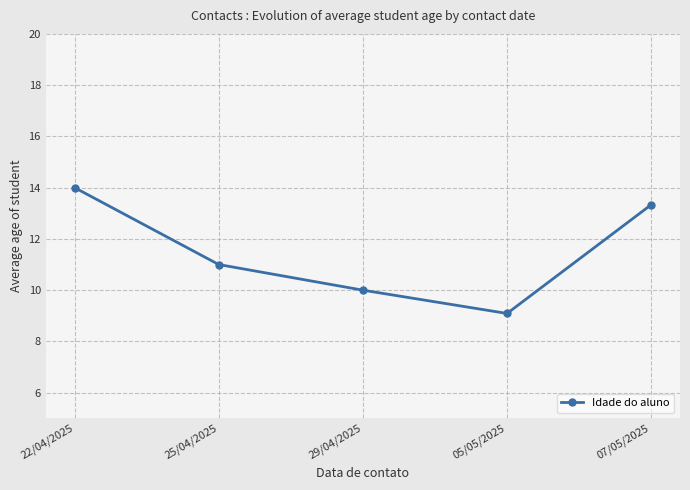

What is the change in value from 29/04/2025 to 05/05/2025?

-0.9